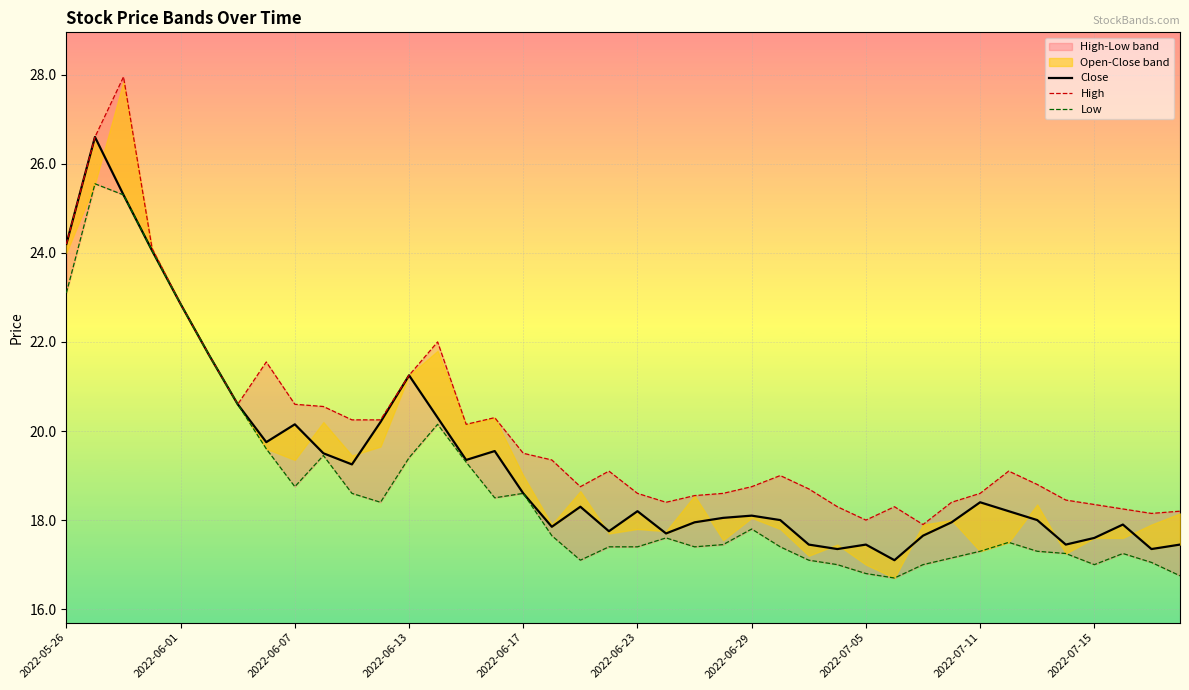

How many lines are shown in the chart?

3